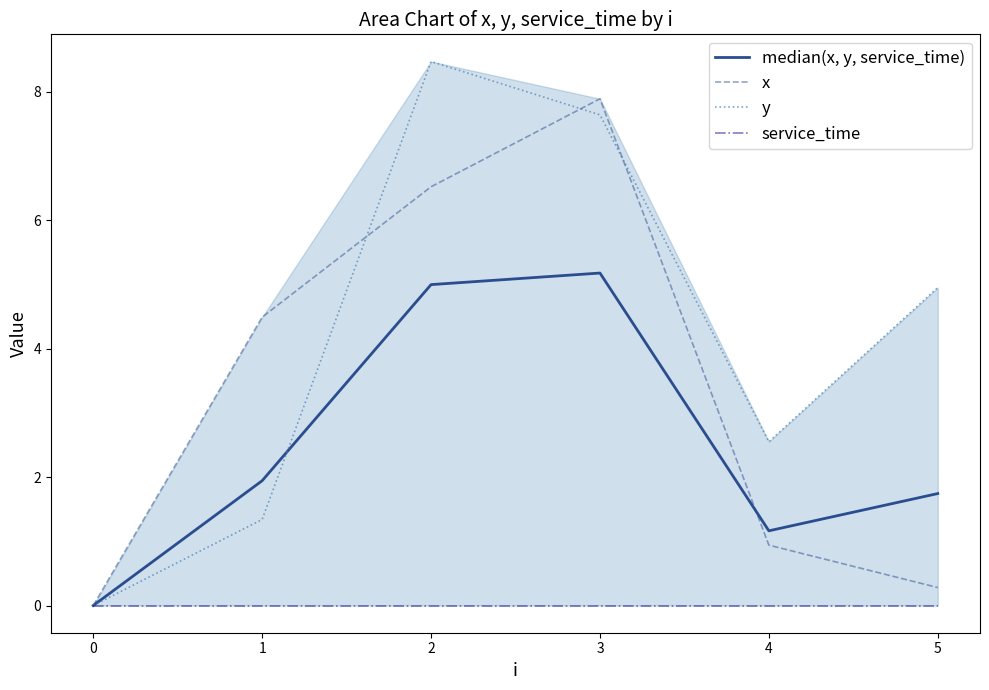

What are all the series names shown in the legend?

median(x, y, service_time), x, y, service_time